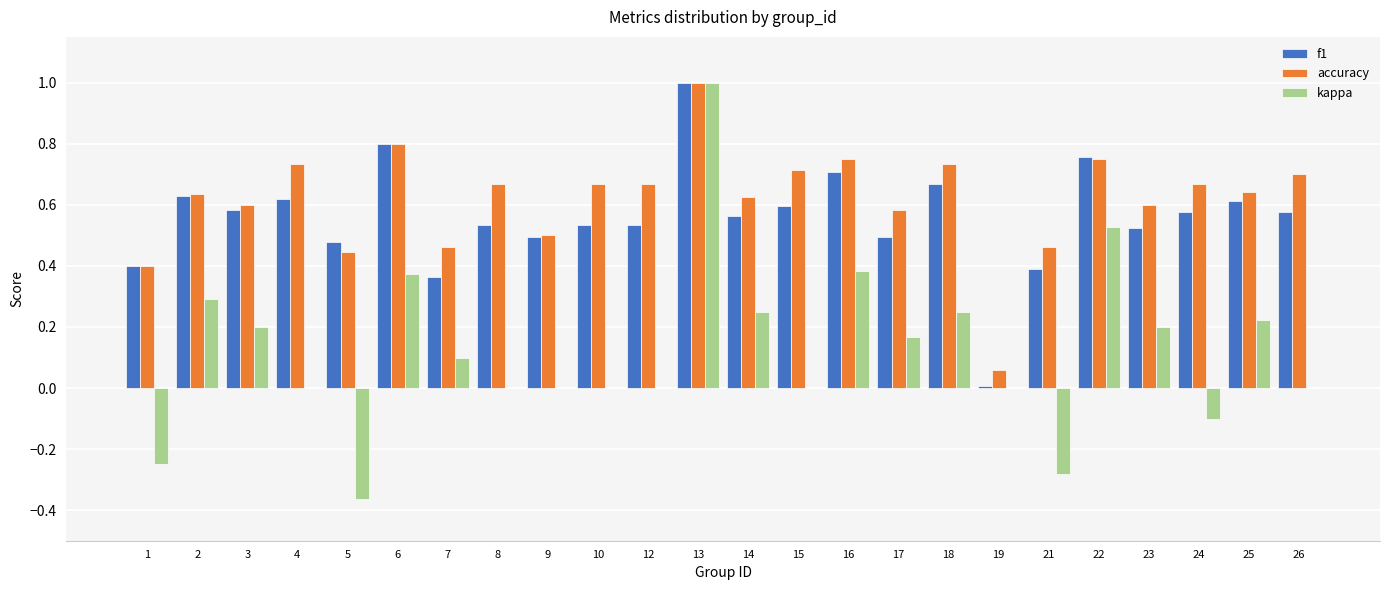

What is the sum of all f1 values?

13.4